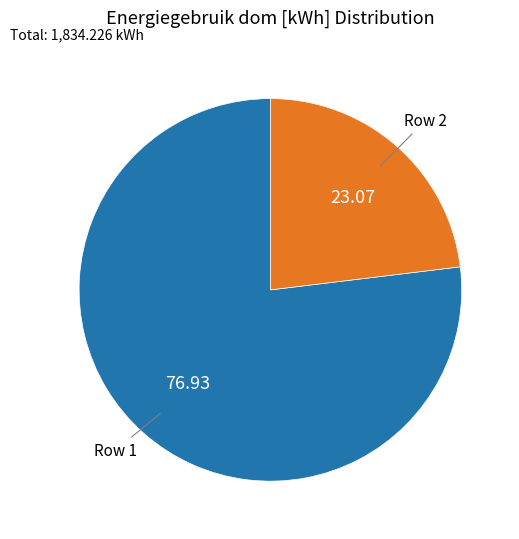

Is there any slice that represents more than half of the pie?

Yes